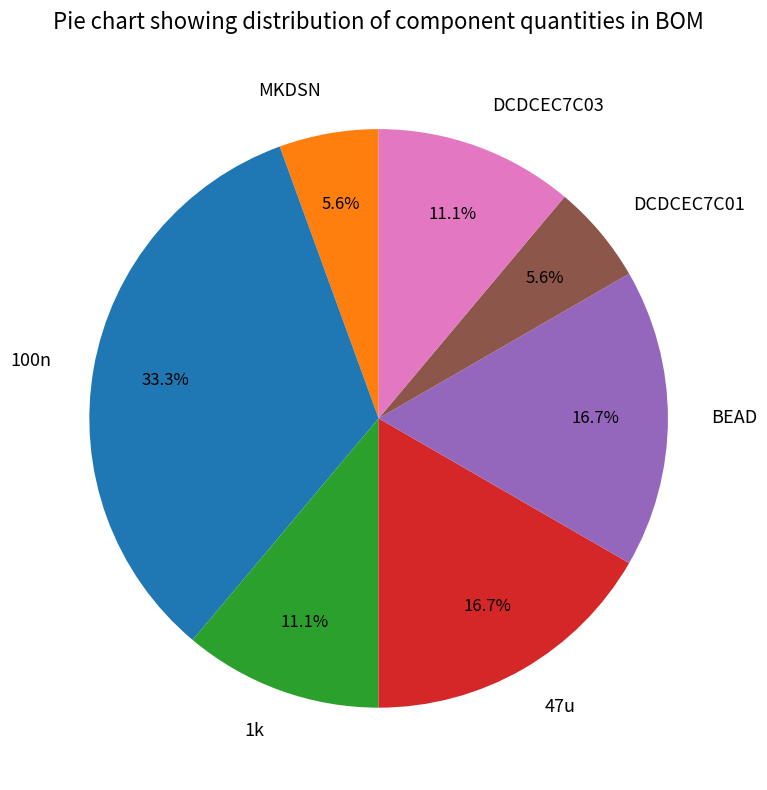

How many segments does this pie chart have?

7